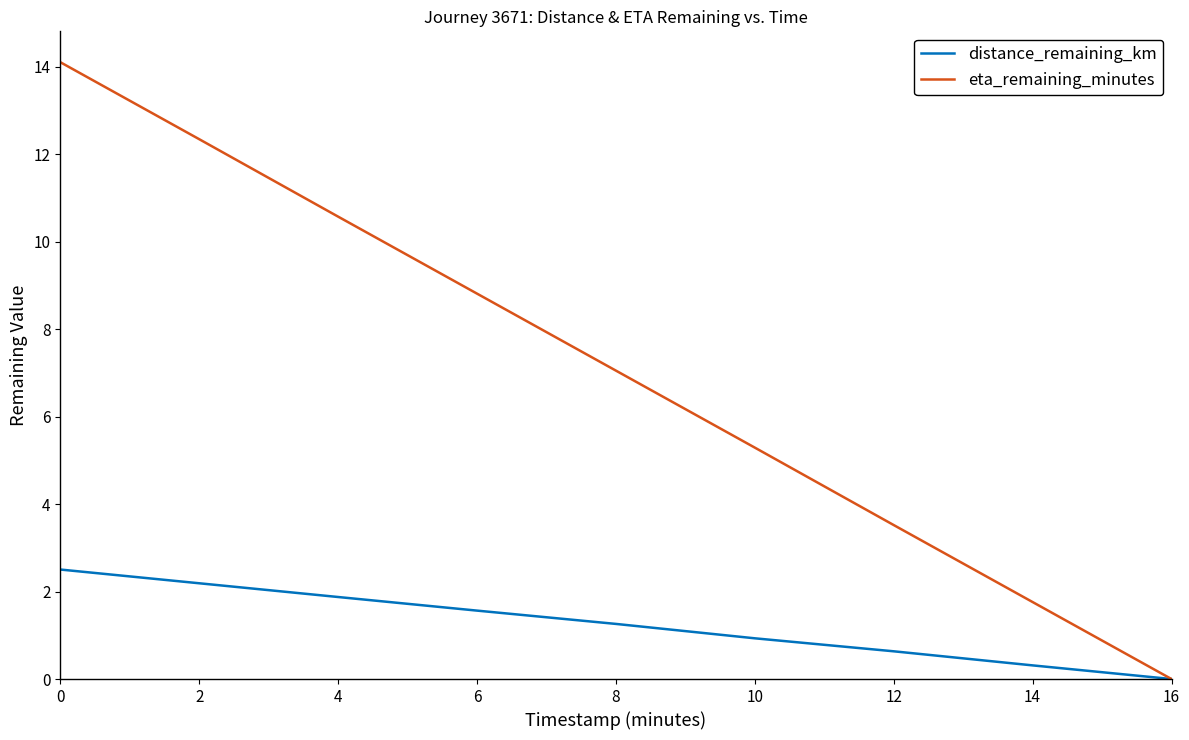

What is the difference between the second highest and minimum values in the eta_remaining_minutes series?

12.3